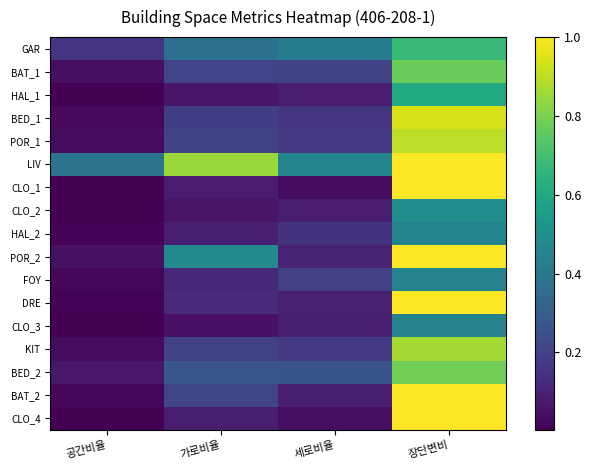

Reading left to right, extract all data points from this chart.

GAR: 공간비율=0.2	가로비율=0.4	세로비율=0.4	장단변비=0.7
BAT_1: 공간비율=0.0	가로비율=0.2	세로비율=0.2	장단변비=0.8
HAL_1: 공간비율=0.0	가로비율=0.1	세로비율=0.1	장단변비=0.6
BED_1: 공간비율=0.0	가로비율=0.2	세로비율=0.2	장단변비=0.9
POR_1: 공간비율=0.0	가로비율=0.2	세로비율=0.2	장단변비=0.9
LIV: 공간비율=0.4	가로비율=0.8	세로비율=0.5	장단변비=1.0
CLO_1: 공간비율=0.0	가로비율=0.1	세로비율=0.0	장단변비=1.0
CLO_2: 공간비율=0.0	가로비율=0.1	세로비율=0.1	장단변비=0.5
HAL_2: 공간비율=0.0	가로비율=0.1	세로비율=0.1	장단변비=0.5
POR_2: 공간비율=0.0	가로비율=0.5	세로비율=0.1	장단변비=1.0
FOY: 공간비율=0.0	가로비율=0.1	세로비율=0.2	장단변비=0.4
DRE: 공간비율=0.0	가로비율=0.1	세로비율=0.1	장단변비=1.0
CLO_3: 공간비율=0.0	가로비율=0.1	세로비율=0.1	장단변비=0.4
KIT: 공간비율=0.0	가로비율=0.2	세로비율=0.2	장단변비=0.9
BED_2: 공간비율=0.1	가로비율=0.3	세로비율=0.3	장단변비=0.8
BAT_2: 공간비율=0.0	가로비율=0.2	세로비율=0.1	장단변비=1.0
CLO_4: 공간비율=0.0	가로비율=0.1	세로비율=0.0	장단변비=1.0